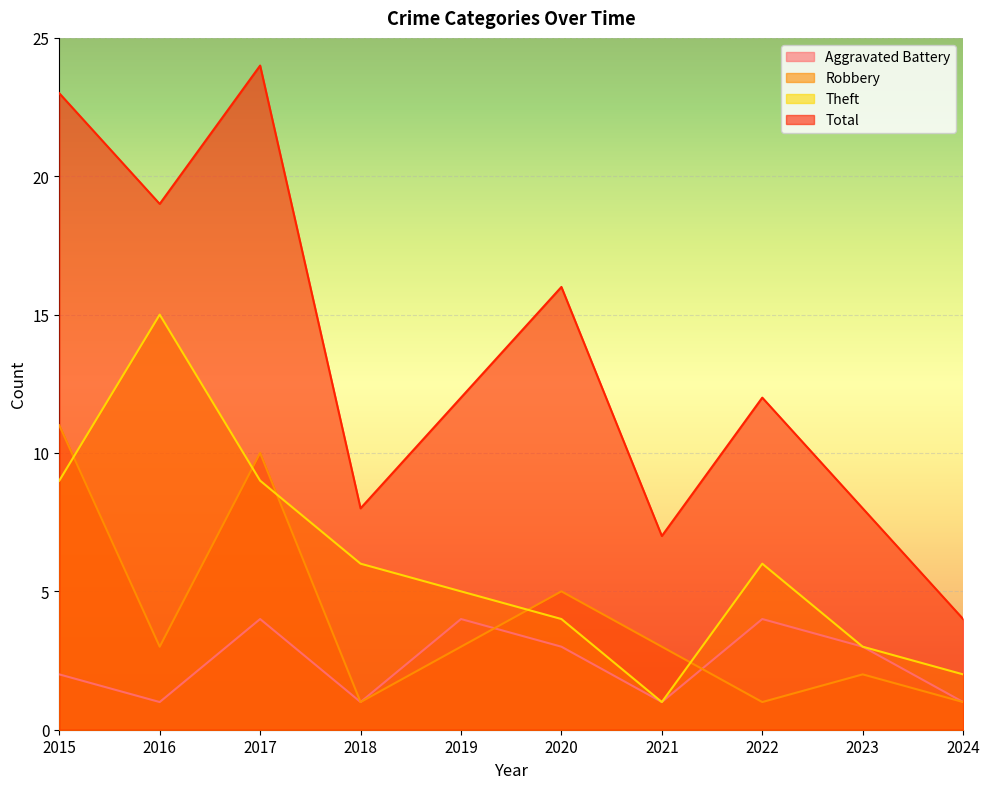

How many interior local peaks does the Theft series have?

2